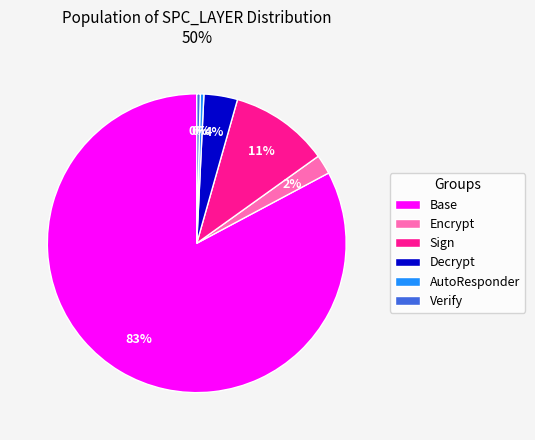

Which category has the biggest portion of the pie?

Base